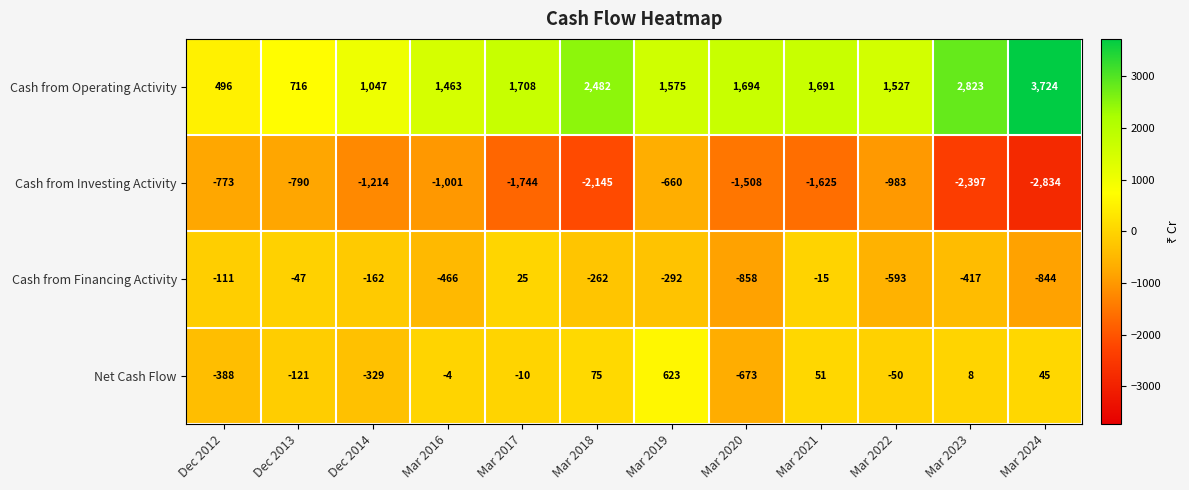

What is the sum of the Cash from Investing Activity values at Mar 2021 and Mar 2020?

-3133